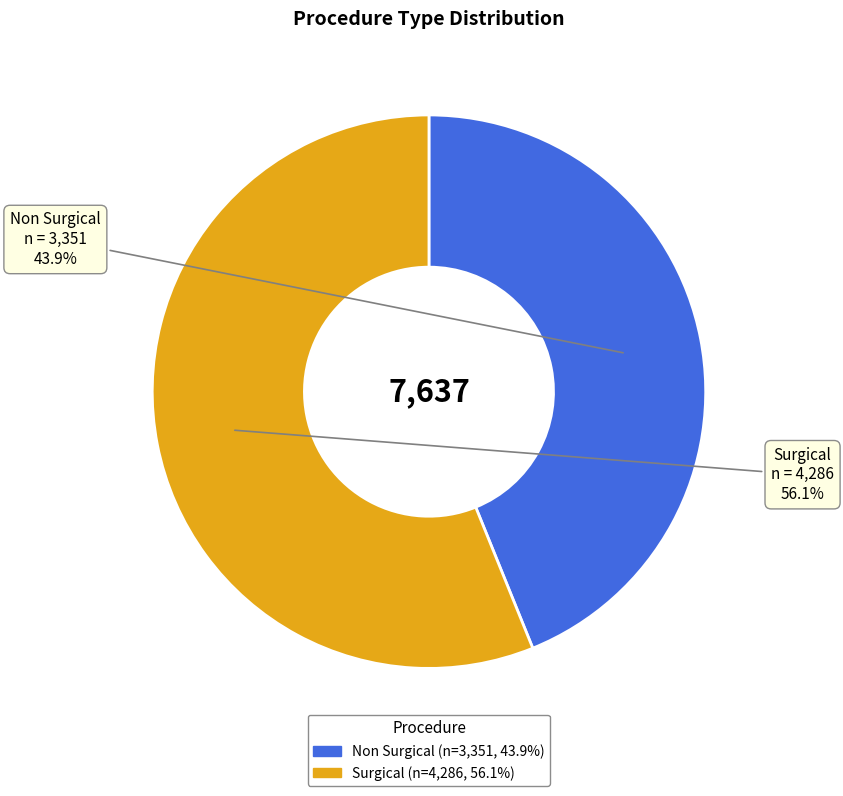

Which category has the smallest portion of the pie?

Non Surgical